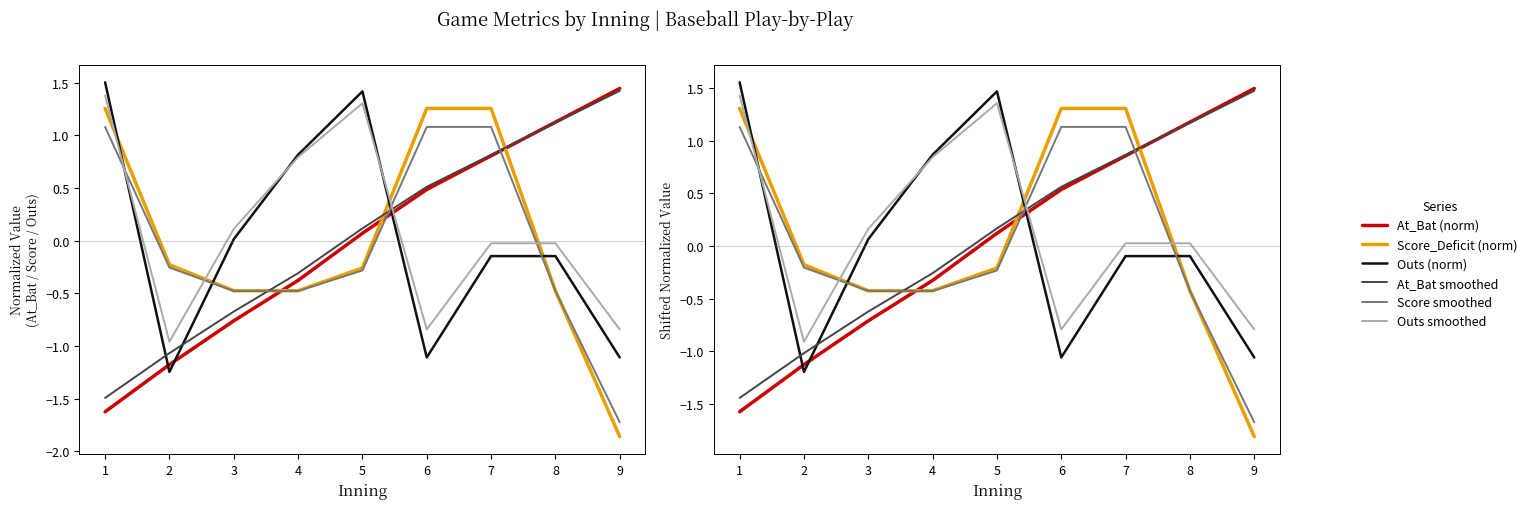

How many values in the Outs smoothed series are below 0?

3